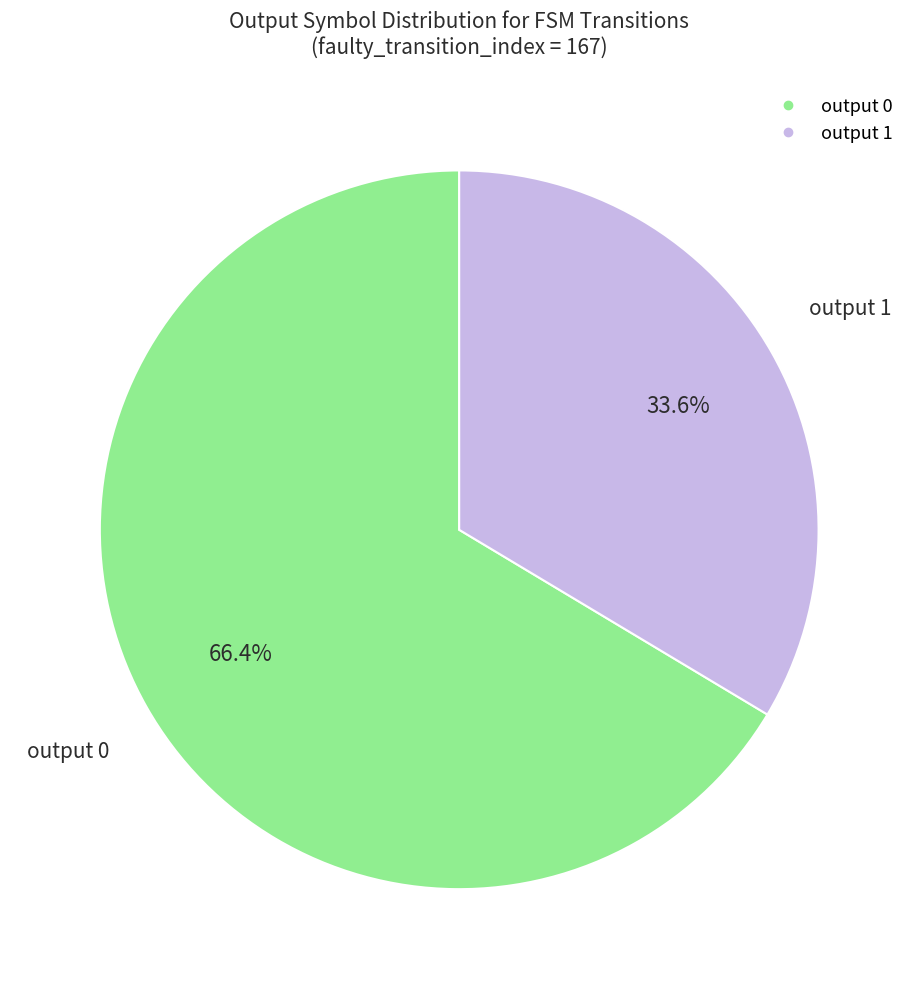

How many slices are in this pie chart?

2